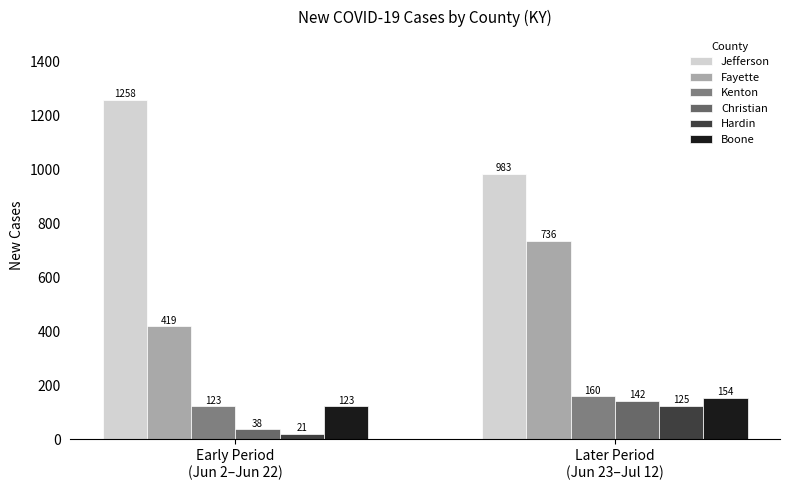

Which series has the largest range (max minus min)?

Fayette